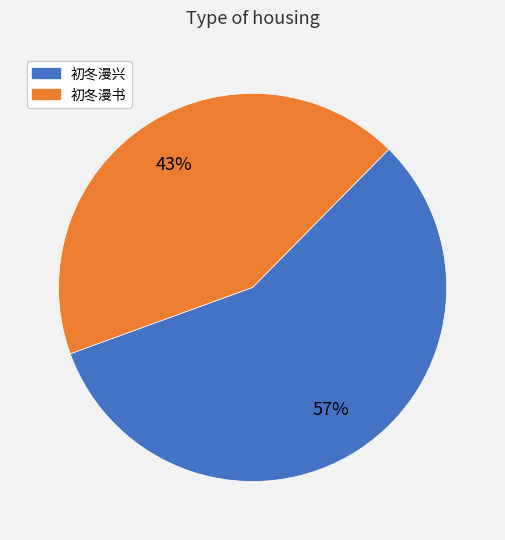

To the nearest percent, what portion does 初冬漫书 represent?

43%